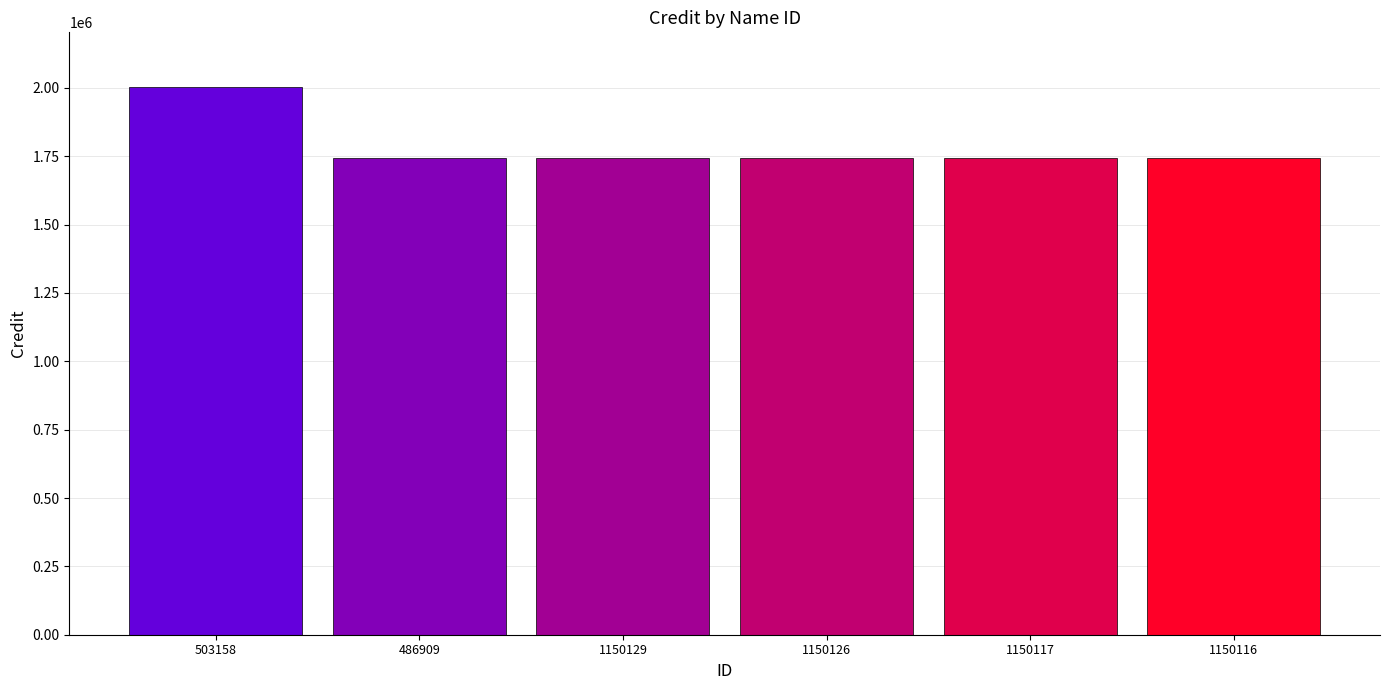

What is the average value?

1786501